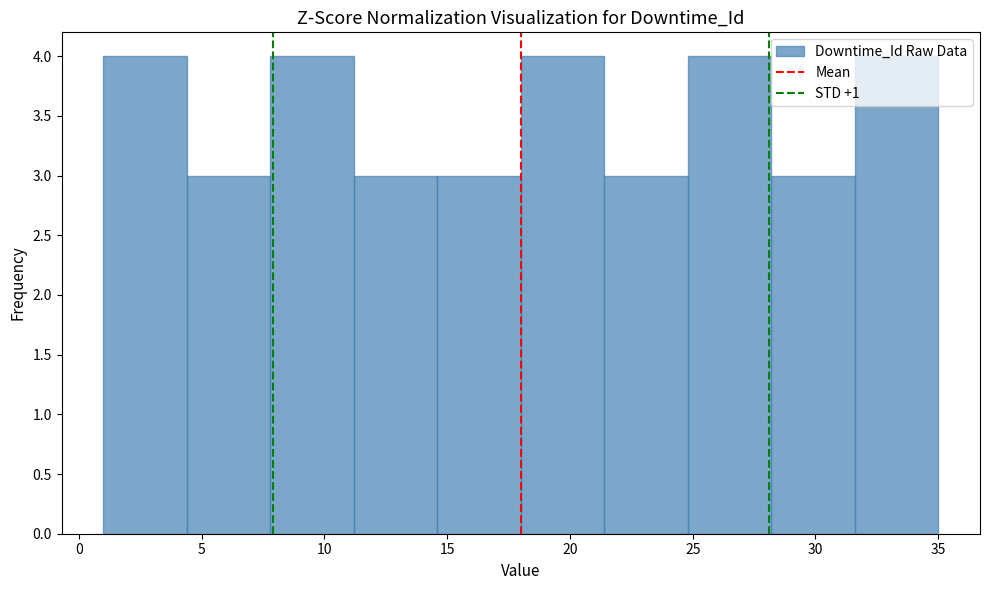

Reading left to right, transcribe this chart: for each bar, give the range it covers on the x-axis and its height. Neither the bar edges nor the heights are printed on the chart, so give them approximately, as read against the axes.

1.0 to 4.4: 4
4.4 to 7.8: 3
7.8 to 11.2: 4
11.2 to 14.6: 3
14.6 to 18.0: 3
18.0 to 21.4: 4
21.4 to 24.8: 3
24.8 to 28.2: 4
28.2 to 31.6: 3
31.6 to 35.0: 4